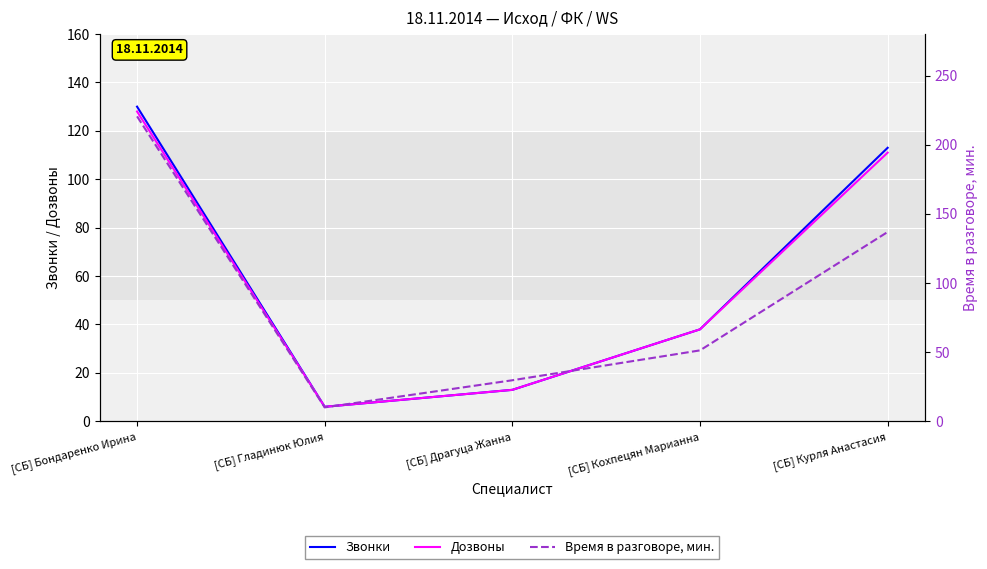

At which label is Звонки closest to 68?

[СБ] Кохпецян Марианна